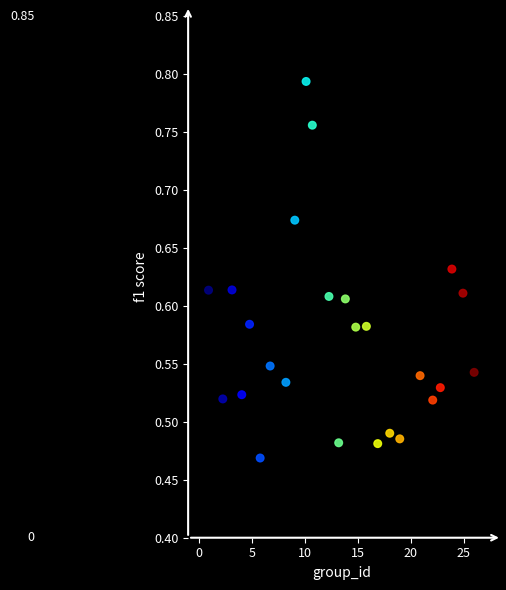

What is the range of Y values (max minus min)?

0.3